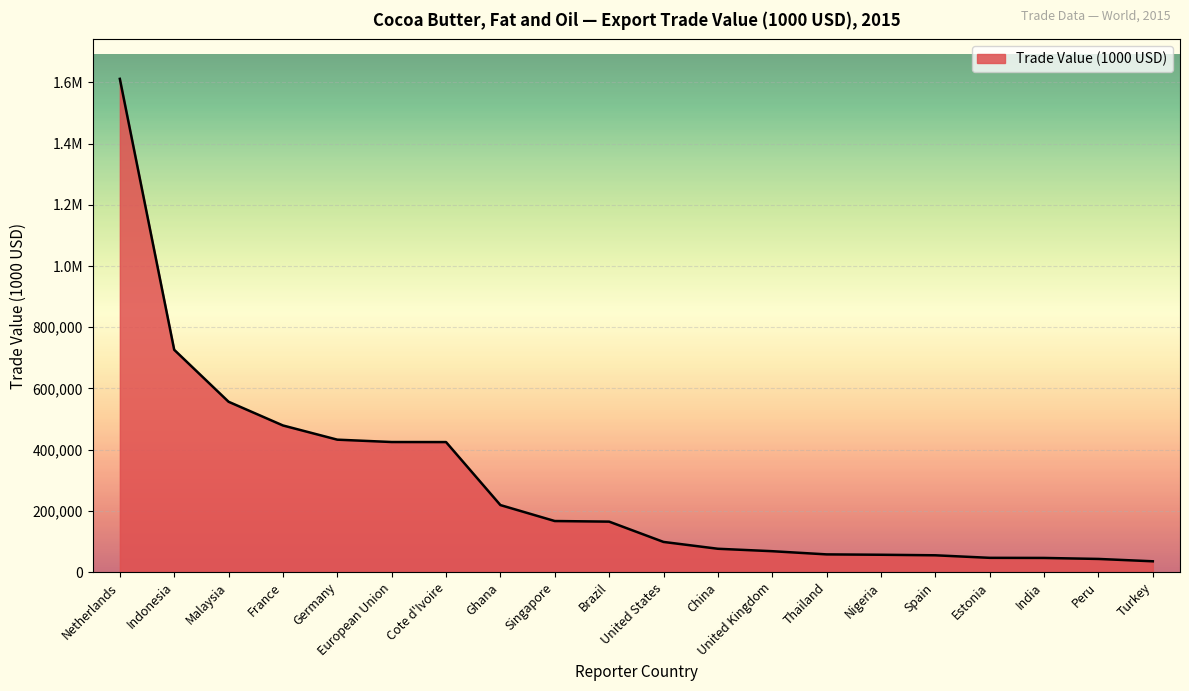

Reading left to right, transcribe all the data shown in this chart.

1611463.4	726296.0	556505.8	479053.3	432655.0	424965.2	424767.0	218928.3	166806.7	164846.4	98527.6	76220.1	68242.5	57841.2	56622.7	54864.6	46576.6	46211.5	42962.3	35271.4